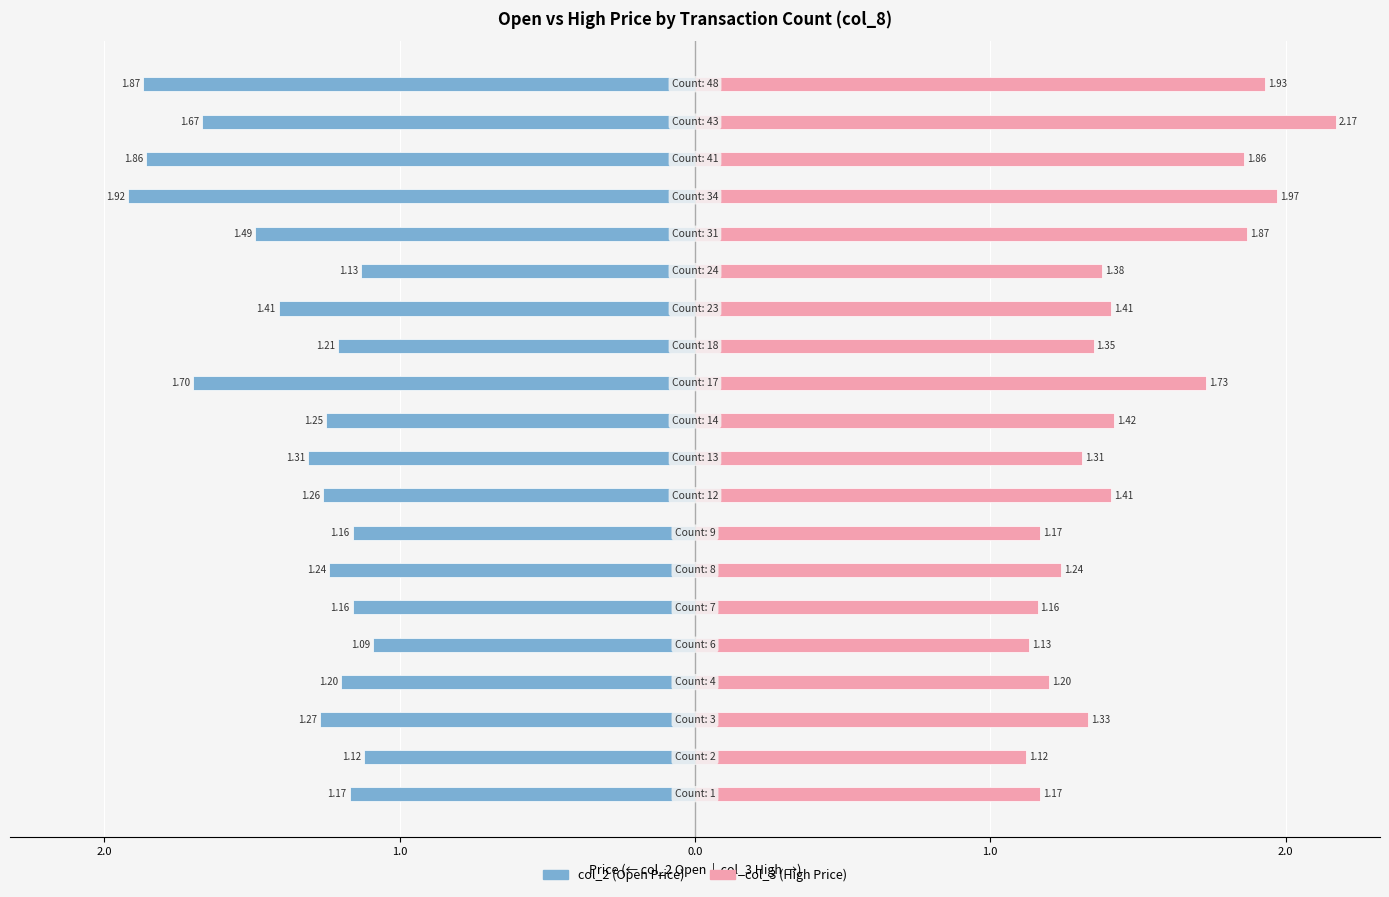

What is the average value of the col_2 (Open) series?

-1.4